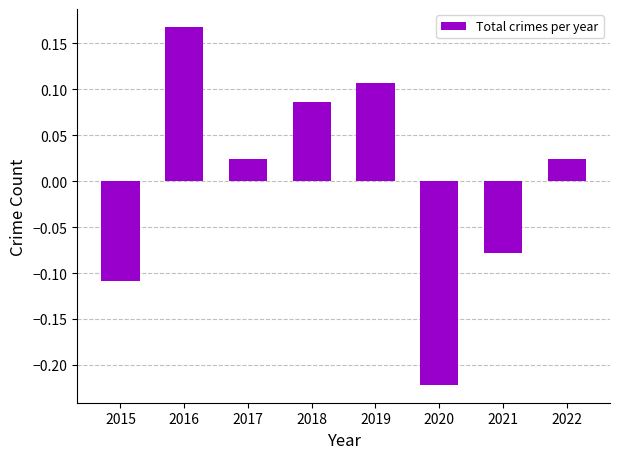

How many values exceed 0?

5